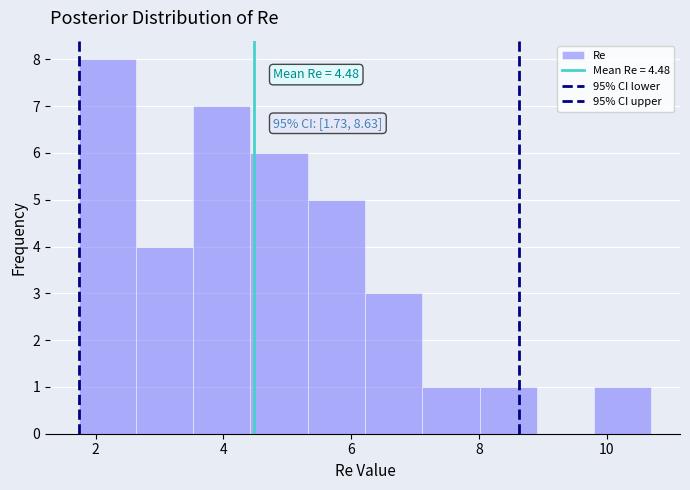

Which range on the x-axis has the tallest bar?

1.8 to 2.6